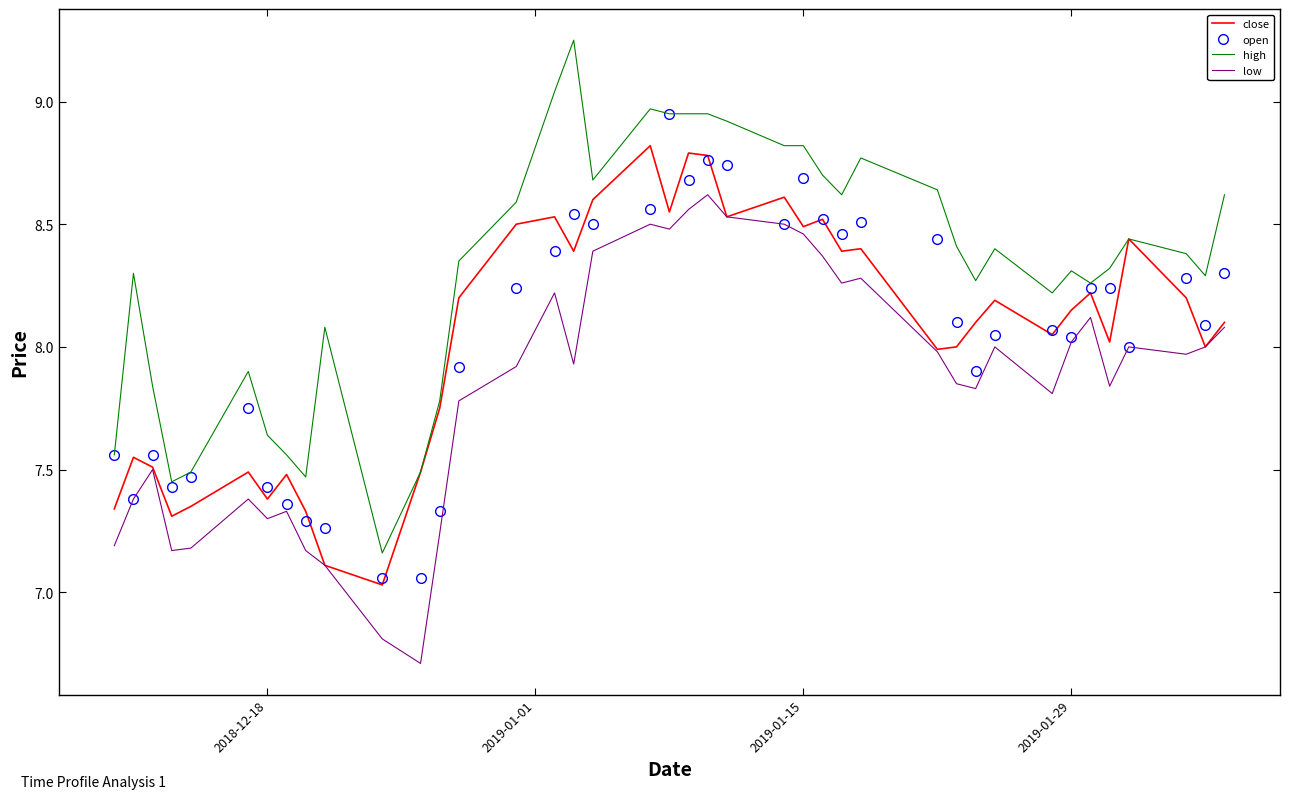

Which series has the largest range (max minus min)?

high